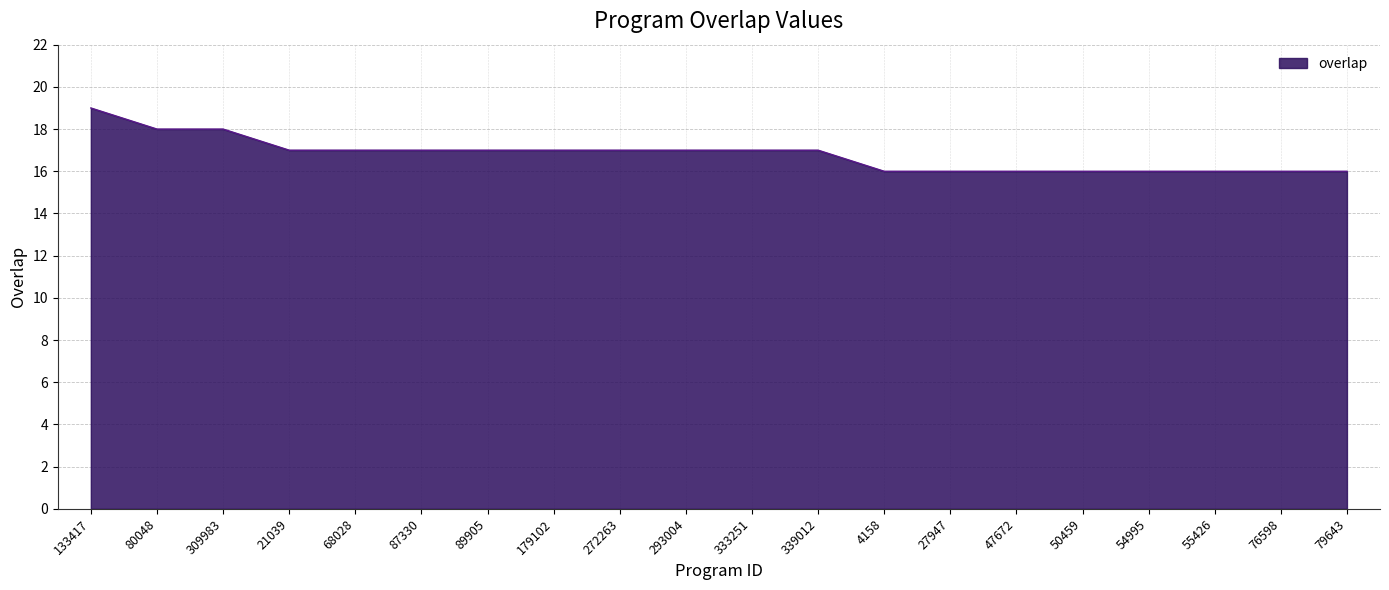

How many categories are shown in the chart?

20